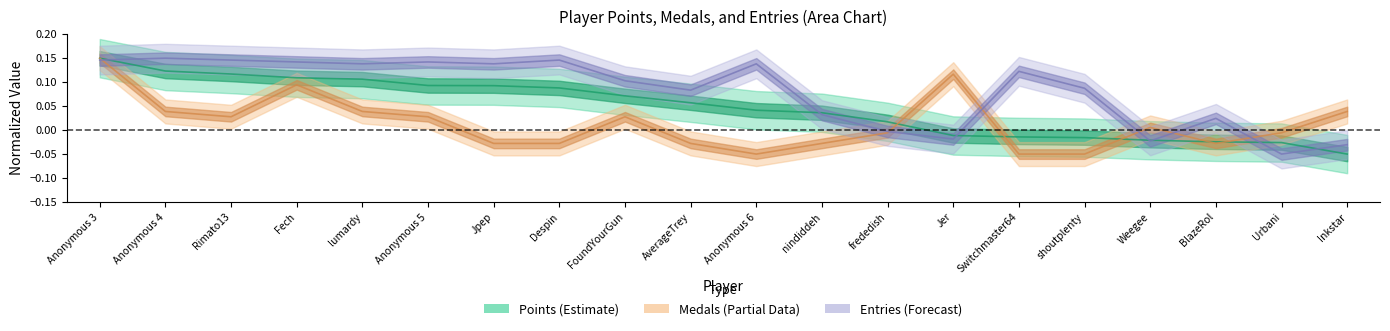

How many lines are shown in the chart?

3